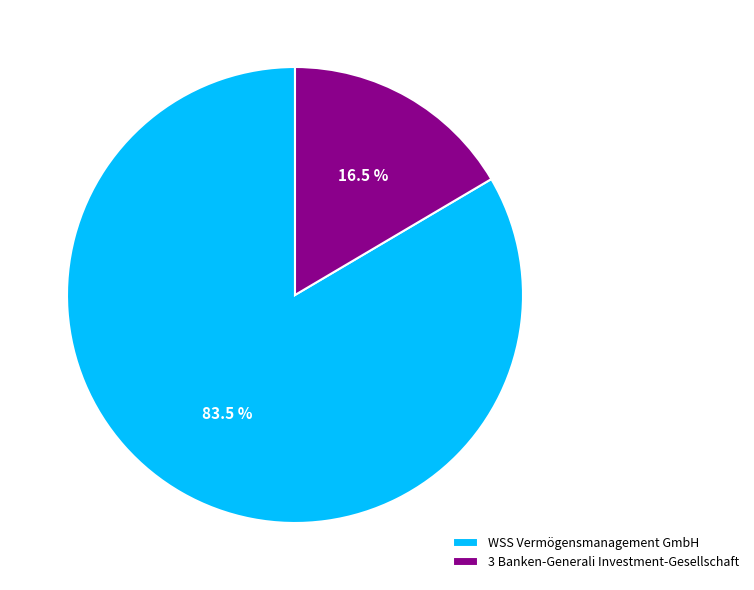

Rank the categories by value from highest to lowest.

WSS Vermögensmanagement GmbH, 3 Banken-Generali Investment-Gesellschaft